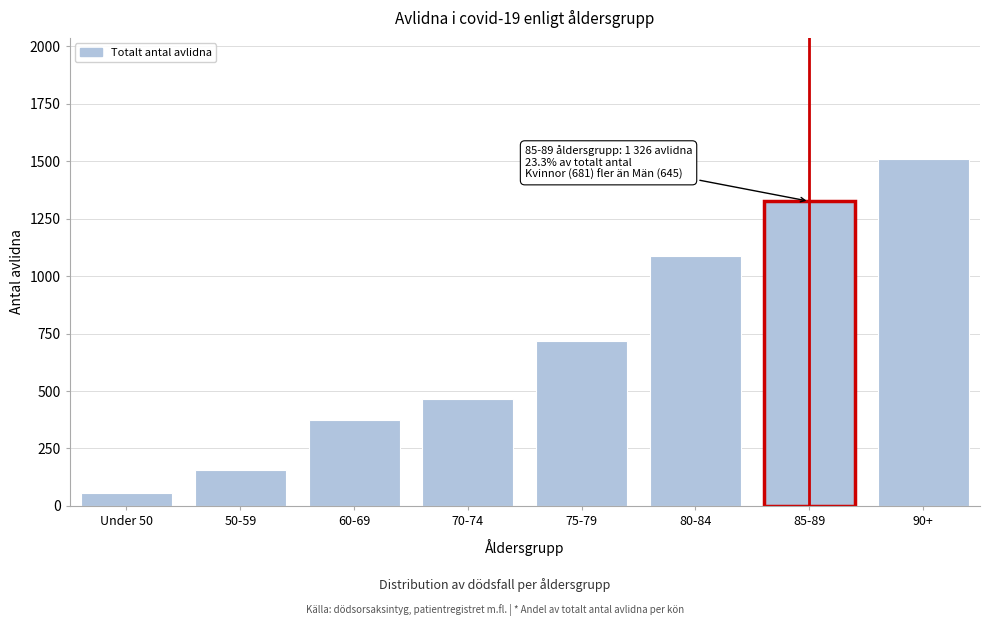

Reading left to right, extract all data points from this chart.

58	155	374	464	717	1089	1326	1509